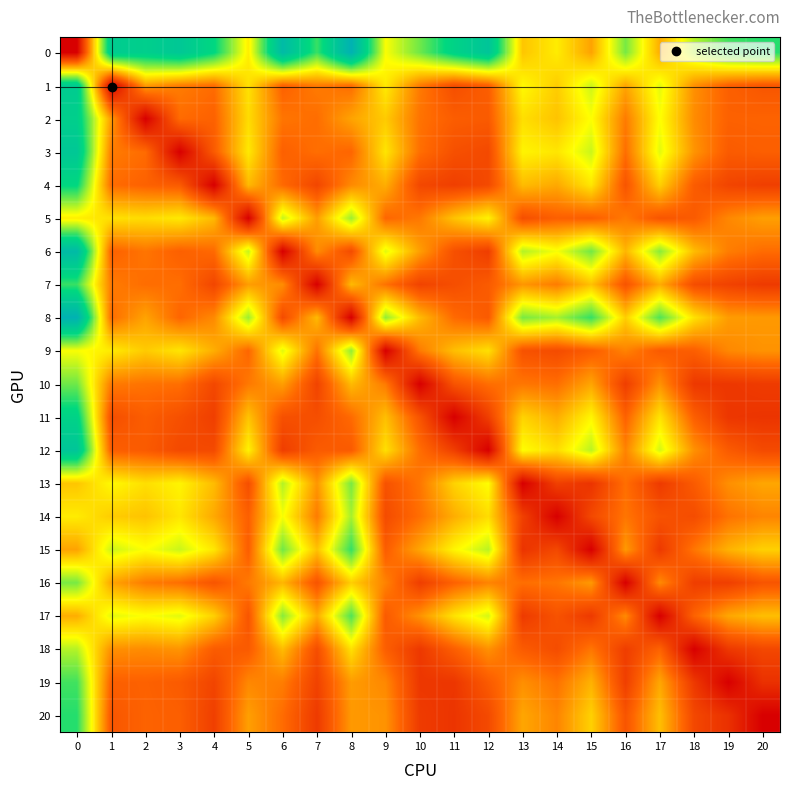

Reading left to right, list all the values displayed in this chart.

0: 0=0.0	1=457.1	2=445.3	3=472.1	4=416.0	5=260.4	6=516.5	7=381.5	8=549.4	9=277.7	10=352.4	11=432.6	12=480.5	13=223.9	14=258.1	15=192.8	16=347.6	17=201.9	18=314.5	19=376.7	20=392.3
1: 0=457.1	1=0.0	2=185.7	3=157.8	4=143.2	5=248.3	6=132.0	7=156.6	8=143.4	9=257.2	10=156.3	11=105.9	12=127.4	13=270.6	14=229.8	15=302.2	16=194.3	17=289.5	18=175.5	19=129.4	20=116.5
2: 0=445.3	1=185.7	2=0.0	3=142.1	4=131.8	5=244.0	6=151.3	7=144.1	8=192.9	9=227.9	10=149.5	11=126.0	12=122.5	13=246.2	14=221.7	15=275.9	16=156.7	17=276.1	18=171.8	19=131.5	20=133.2
3: 0=472.1	1=157.8	2=142.1	3=0.0	4=122.6	5=255.5	6=130.3	7=145.1	8=136.7	9=252.1	10=145.7	11=108.2	12=99.1	13=265.5	14=252.6	15=303.7	16=145.1	17=290.6	18=179.7	19=123.3	20=127.8
4: 0=416.0	1=143.2	2=131.8	3=122.6	4=0.0	5=212.3	6=140.9	7=94.9	8=169.7	9=202.2	10=97.4	11=85.4	12=100.1	13=214.9	14=197.8	15=253.4	16=114.7	17=233.3	18=124.4	19=92.8	20=85.9
5: 0=260.4	1=248.3	2=244.0	3=255.5	4=212.3	5=0.0	6=306.5	7=187.2	8=327.7	9=137.2	10=154.4	11=221.1	12=264.3	13=106.4	14=129.2	15=127.0	16=155.6	17=115.2	18=122.5	19=167.8	20=189.1
6: 0=516.5	1=132.0	2=151.3	3=130.3	4=140.9	5=306.5	6=0.0	7=172.4	8=101.8	9=291.4	10=188.6	11=108.4	12=83.7	13=315.7	14=279.0	15=350.6	16=209.4	17=338.5	18=215.5	19=158.6	20=142.9
7: 0=381.5	1=156.6	2=144.1	3=145.1	4=94.9	5=187.2	6=172.4	7=0.0	8=213.2	9=148.3	10=91.1	11=105.8	12=123.0	13=181.2	14=157.1	15=220.0	16=113.9	17=200.7	18=104.5	19=89.5	20=79.1
8: 0=549.4	1=143.4	2=192.9	3=136.7	4=169.7	5=327.7	6=101.8	7=213.2	8=0.0	9=333.9	10=213.8	11=141.4	12=122.7	13=346.9	14=322.3	15=383.6	16=231.6	17=368.7	18=248.7	19=186.2	20=183.8
9: 0=277.7	1=257.2	2=227.9	3=252.1	4=202.2	5=137.2	6=291.4	7=148.3	8=333.9	9=0.0	10=155.9	11=217.3	12=246.8	13=111.0	14=102.2	15=126.1	16=163.7	17=122.6	18=128.0	19=168.1	20=178.0
10: 0=352.4	1=156.3	2=149.5	3=145.7	4=97.4	5=154.4	6=188.6	7=91.1	8=213.8	9=155.9	10=0.0	11=112.7	12=144.8	13=152.3	14=145.1	15=194.6	16=84.1	17=177.1	18=76.4	19=74.9	20=80.0
11: 0=432.6	1=105.9	2=126.0	3=108.2	4=85.4	5=221.1	6=108.4	7=105.8	8=141.4	9=217.3	10=112.7	11=0.0	12=84.5	13=235.1	14=201.9	15=266.7	16=132.1	17=250.3	18=128.4	19=73.5	20=71.4
12: 0=480.5	1=127.4	2=122.5	3=99.1	4=100.1	5=264.3	6=83.7	7=123.0	8=122.7	9=246.8	10=144.8	11=84.5	12=0.0	13=273.9	14=244.3	15=312.3	16=163.9	17=298.6	18=176.3	19=122.7	20=100.3
13: 0=223.9	1=270.6	2=246.2	3=265.5	4=214.9	5=106.4	6=315.7	7=181.2	8=346.9	9=111.0	10=152.3	11=235.1	12=273.9	13=0.0	14=87.0	15=70.3	16=145.6	17=79.4	18=122.8	19=174.6	20=195.6
14: 0=258.1	1=229.8	2=221.7	3=252.6	4=197.8	5=129.2	6=279.0	7=157.1	8=322.3	9=102.2	10=145.1	11=201.9	12=244.3	13=87.0	14=0.0	15=98.1	16=151.4	17=111.5	18=103.4	19=148.6	20=165.5
15: 0=192.8	1=302.2	2=275.9	3=303.7	4=253.4	5=127.0	6=350.6	7=220.0	8=383.6	9=126.1	10=194.6	11=266.7	12=312.3	13=70.3	14=98.1	15=0.0	16=184.1	17=77.5	18=151.9	19=205.9	20=233.8
16: 0=347.6	1=194.3	2=156.7	3=145.1	4=114.7	5=155.6	6=209.4	7=113.9	8=231.6	9=163.7	10=84.1	11=132.1	12=163.9	13=145.6	14=151.4	15=184.1	16=0.0	17=170.4	18=83.3	19=85.1	20=114.6
17: 0=201.9	1=289.5	2=276.1	3=290.6	4=233.3	5=115.2	6=338.5	7=200.7	8=368.7	9=122.6	10=177.1	11=250.3	12=298.6	13=79.4	14=111.5	15=77.5	16=170.4	17=0.0	18=133.0	19=196.0	20=217.8
18: 0=314.5	1=175.5	2=171.8	3=179.7	4=124.4	5=122.5	6=215.5	7=104.5	8=248.7	9=128.0	10=76.4	11=128.4	12=176.3	13=122.8	14=103.4	15=151.9	16=83.3	17=133.0	18=0.0	19=76.9	20=97.1
19: 0=376.7	1=129.4	2=131.5	3=123.3	4=92.8	5=167.8	6=158.6	7=89.5	8=186.2	9=168.1	10=74.9	11=73.5	12=122.7	13=174.6	14=148.6	15=205.9	16=85.1	17=196.0	18=76.9	19=0.0	20=66.1
20: 0=392.3	1=116.5	2=133.2	3=127.8	4=85.9	5=189.1	6=142.9	7=79.1	8=183.8	9=178.0	10=80.0	11=71.4	12=100.3	13=195.6	14=165.5	15=233.8	16=114.6	17=217.8	18=97.1	19=66.1	20=0.0